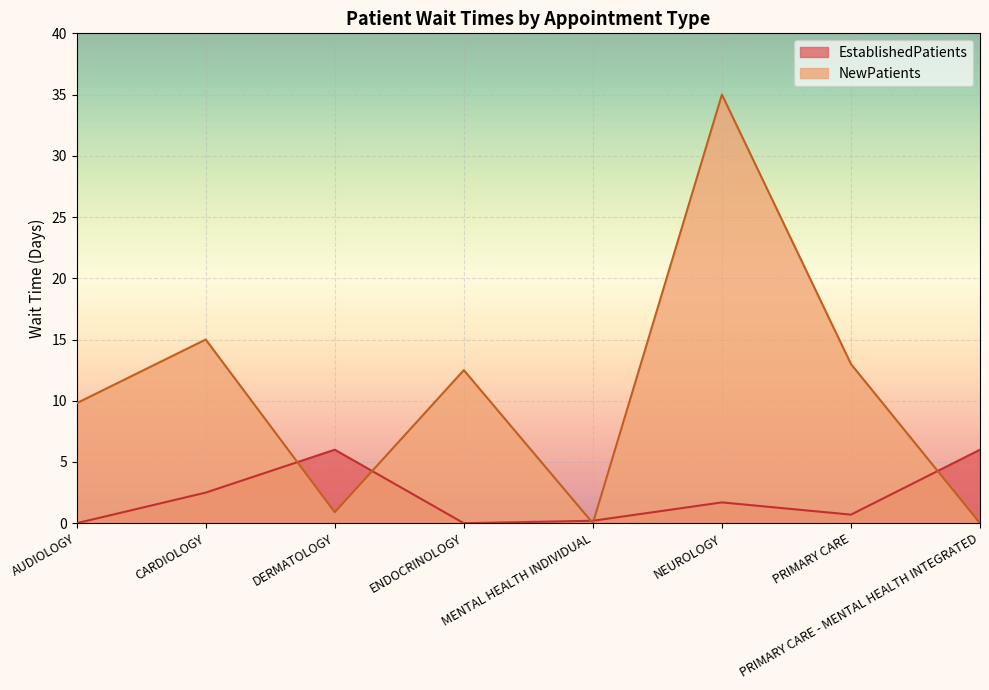

Which series has the largest total across all categories?

NewPatients